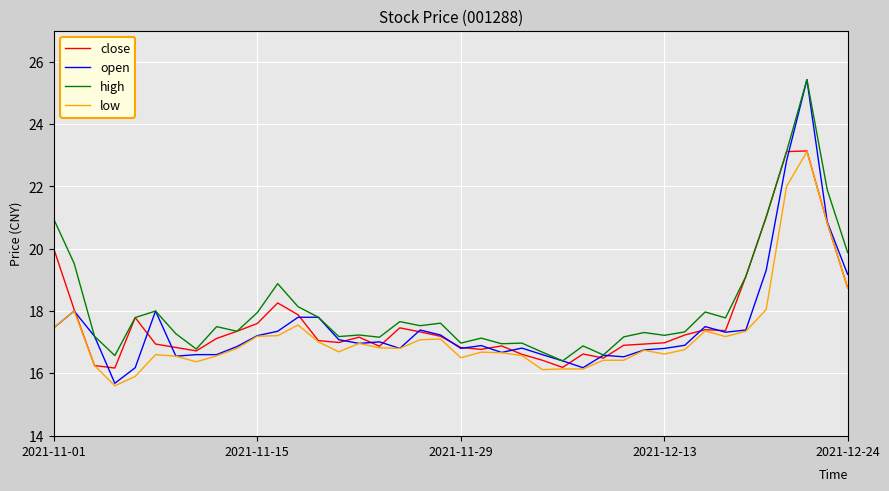

List the series in order of their overall mean, highest first.

high, close, open, low